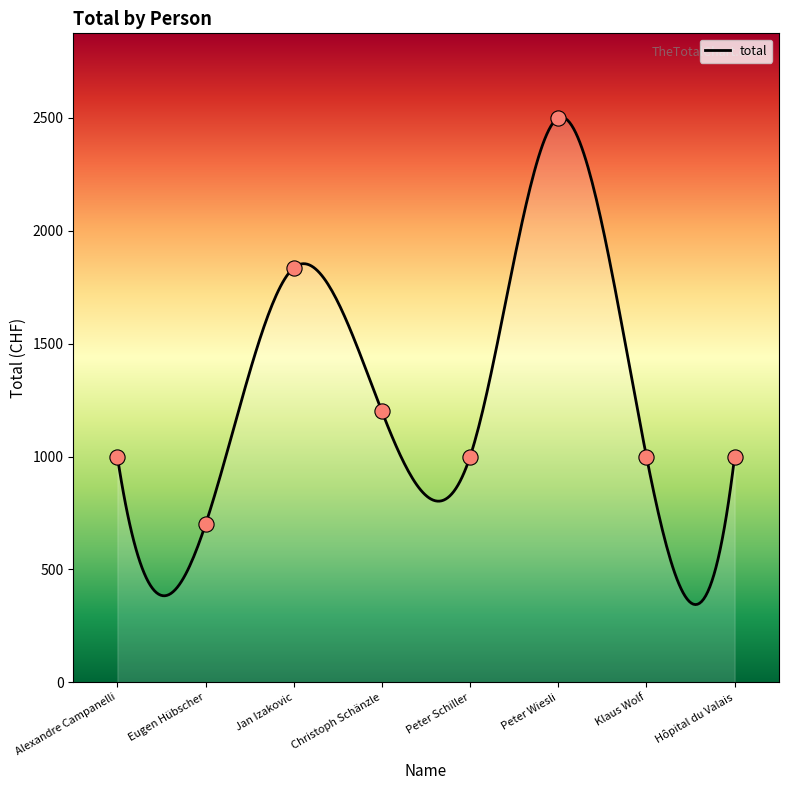

What is the ratio of the value at Peter Wiesli to the value at Christoph Schänzle?

2.1